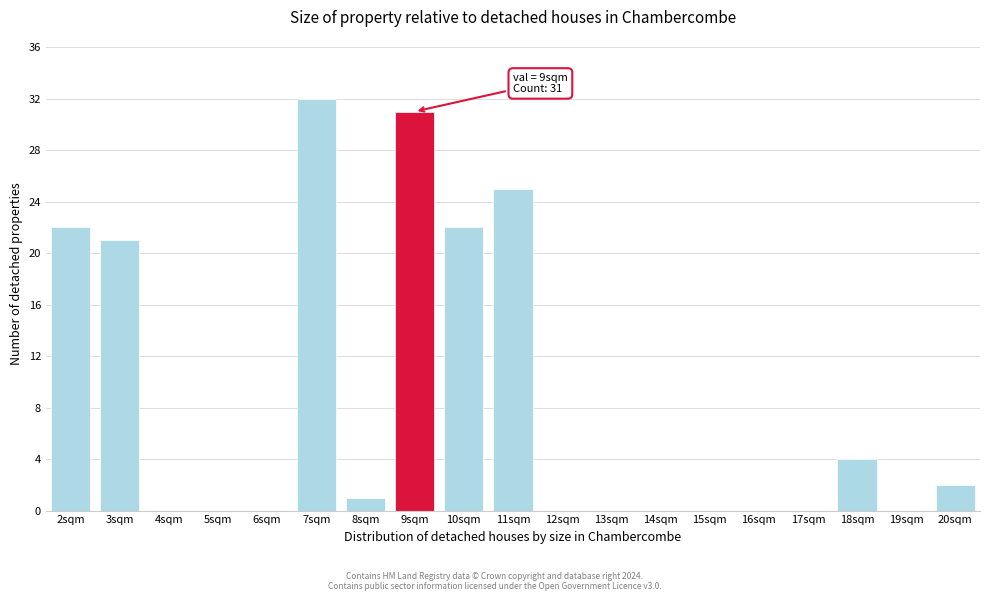

Over which range of the x-axis is the bar tallest?

6.5 to 7.5